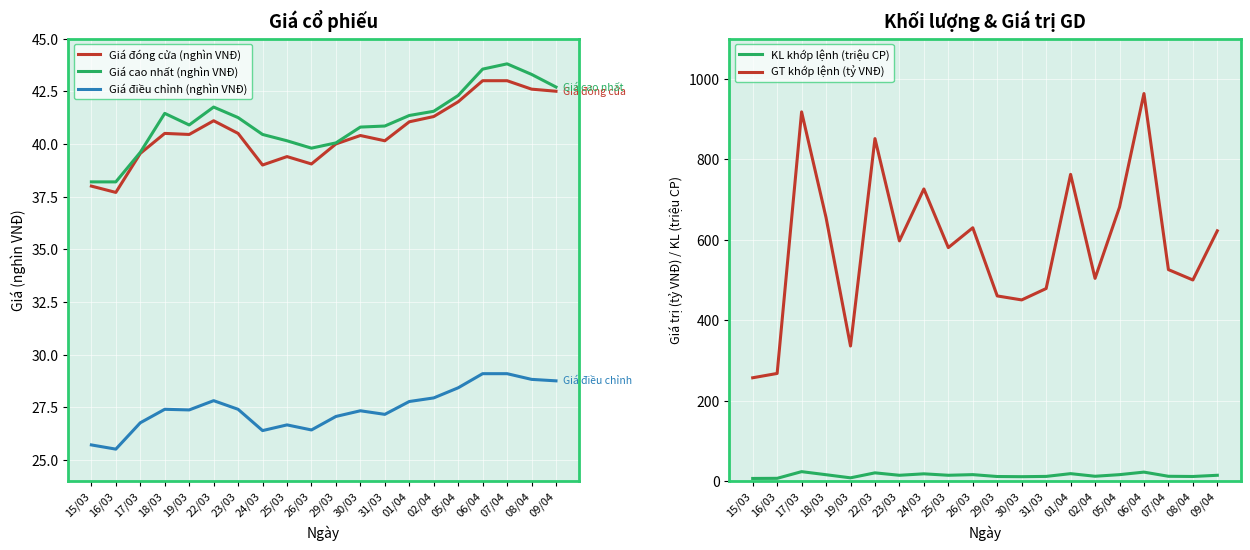

How many lines are shown in the chart?

5